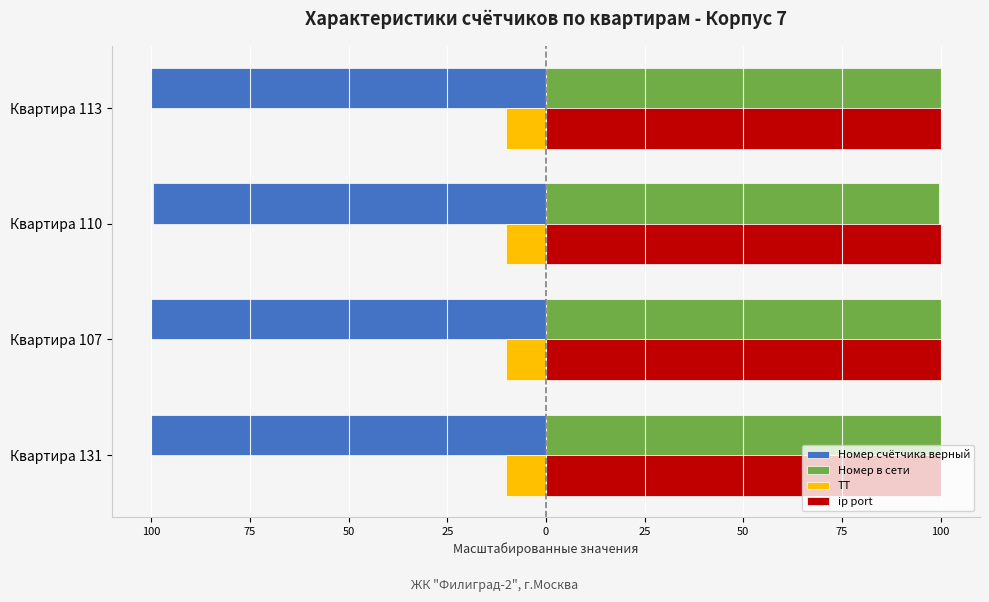

What is the difference between the maximum and minimum values in the Номер в сети series?

0.3